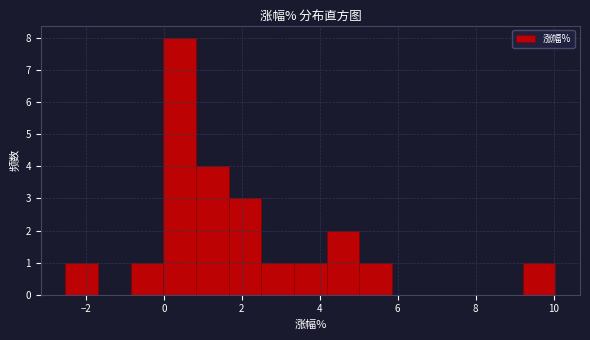

Reading left to right, list every bar in this chart as the range it spans on the x-axis followed by its height. Neither the bar edges nor the heights are printed on the chart, so give them approximately, as read against the axes.

-2.6 to -1.6: 1
-1.6 to -0.8: 0
-0.8 to 0.0: 1
0.0 to 0.8: 8
0.8 to 1.6: 4
1.6 to 2.6: 3
2.6 to 3.4: 1
3.4 to 4.2: 1
4.2 to 5.0: 2
5.0 to 5.8: 1
5.8 to 6.6: 0
6.6 to 7.6: 0
7.6 to 8.4: 0
8.4 to 9.2: 0
9.2 to 10.0: 1